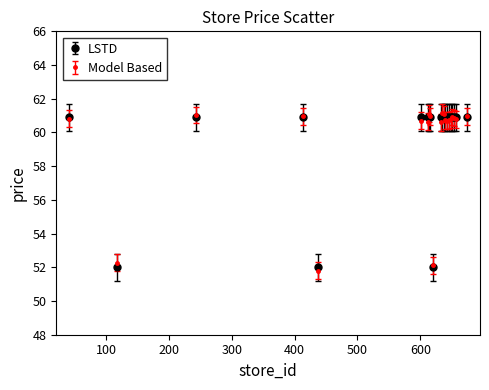

What are all the series names shown in the legend?

LSTD, Model Based